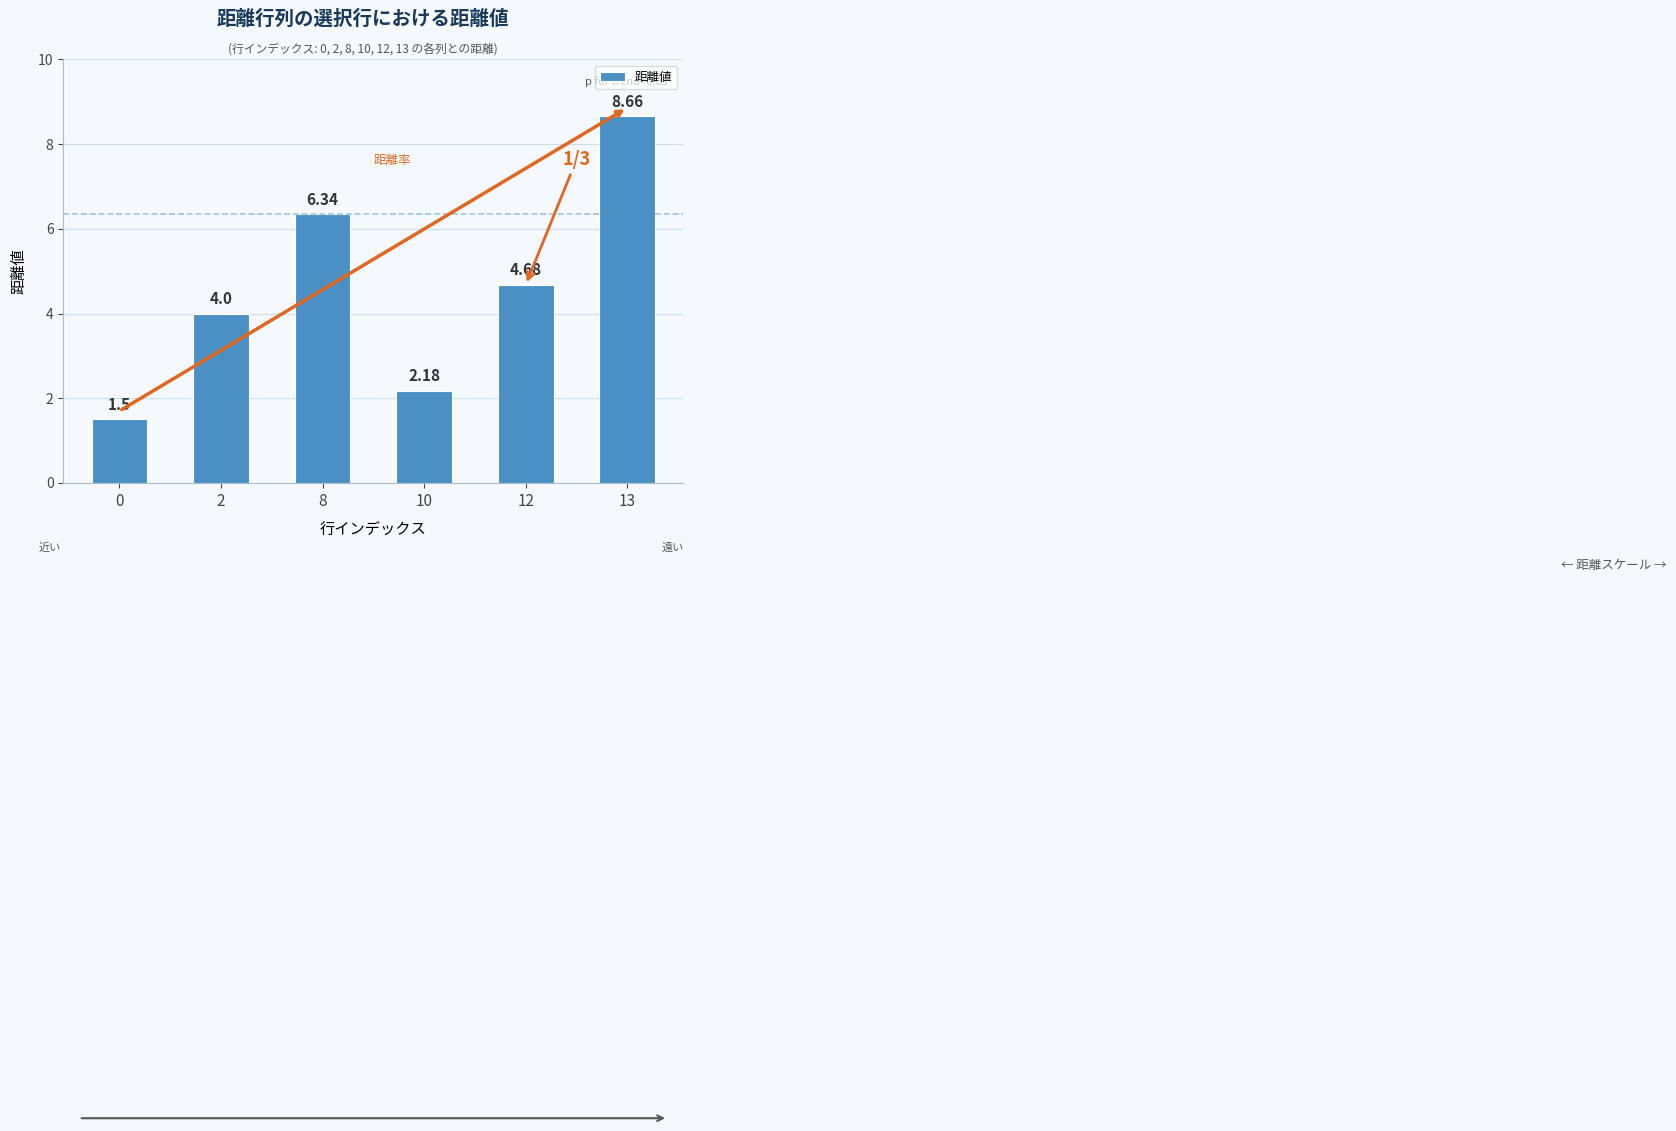

List the labels in order of value, smallest first.

0, 10, 2, 12, 8, 13